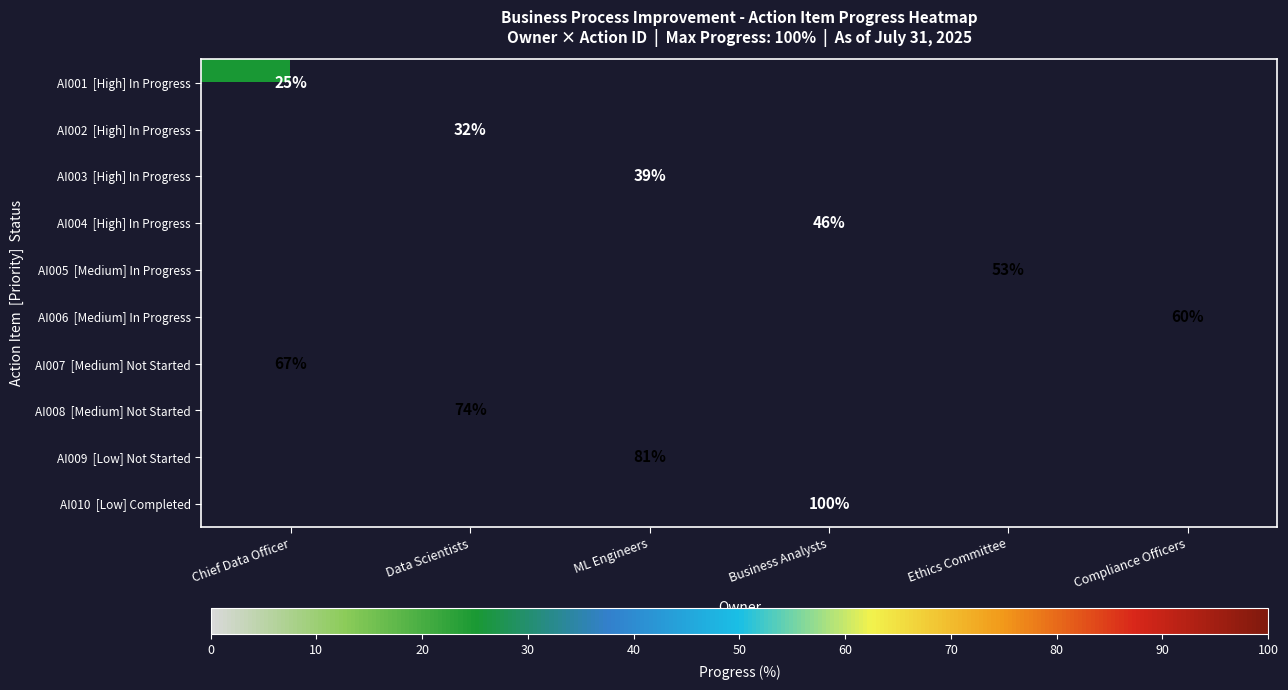

At how many categories does at least one series exceed 83?

1